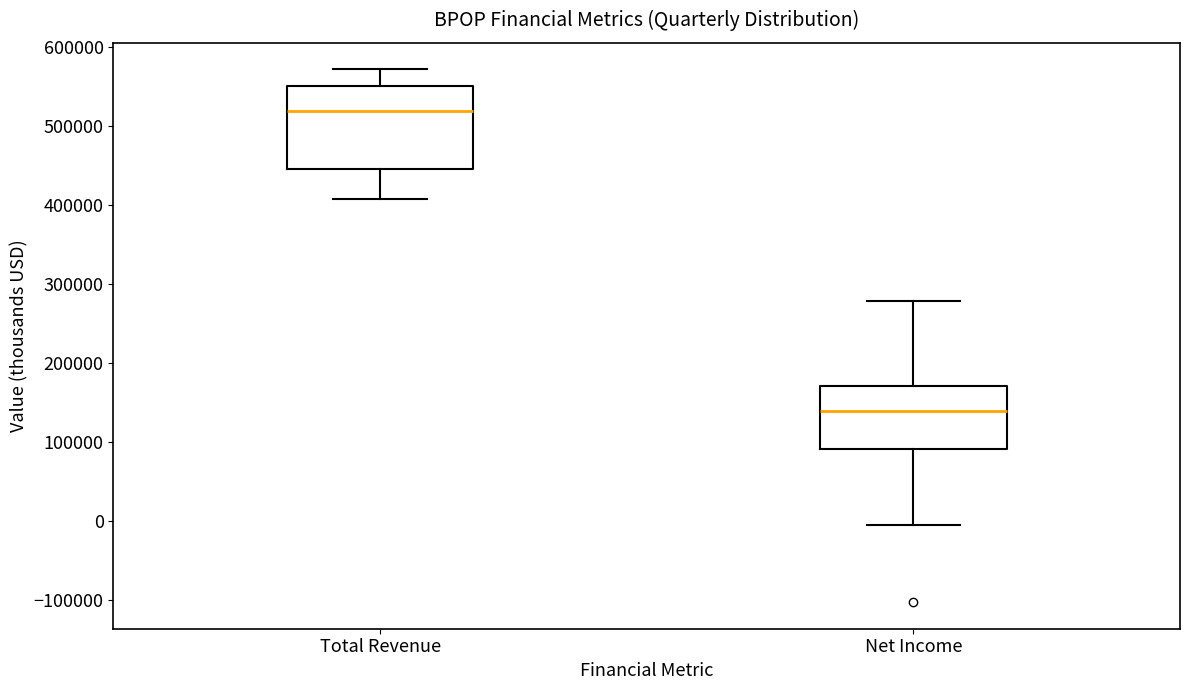

Reading left to right, transcribe this box plot: for each box, give where its median line is, the range the box spans, and where its two whiskers end, as read against the y-axis. The values are not printed on the chart, so give them approximately, as read against the axis.

Total Revenue: median 520000, box 450000 to 550000, whiskers 410000 to 570000
Net Income: median 140000, box 90000 to 170000, whiskers 0 to 280000